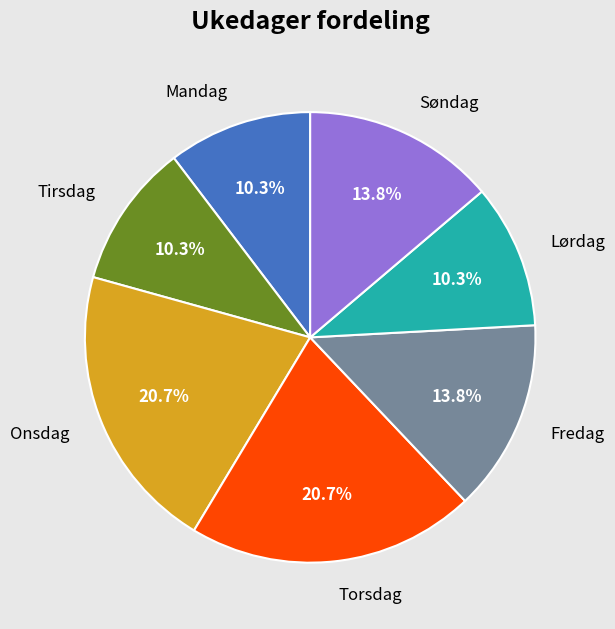

Does any single category account for the majority?

No